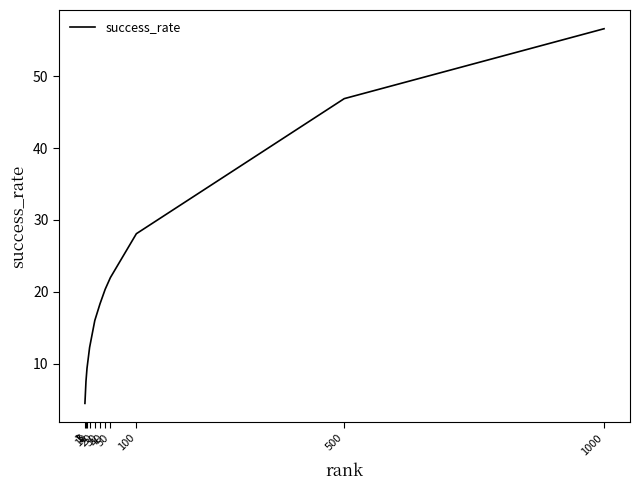

Is it true that the value at 100 is 49.1?

False